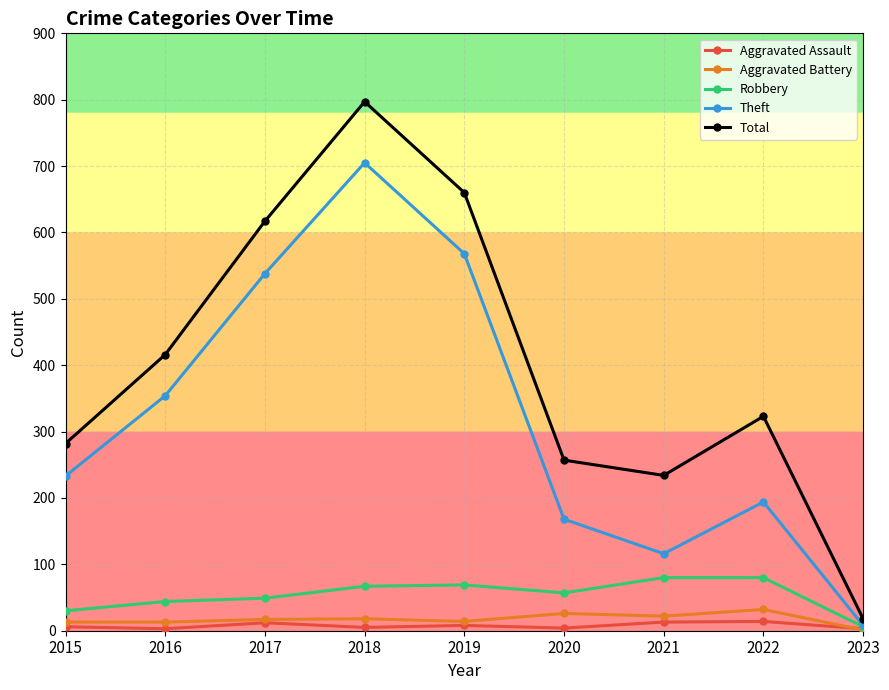

At which label does Robbery first exceed 57?

2018